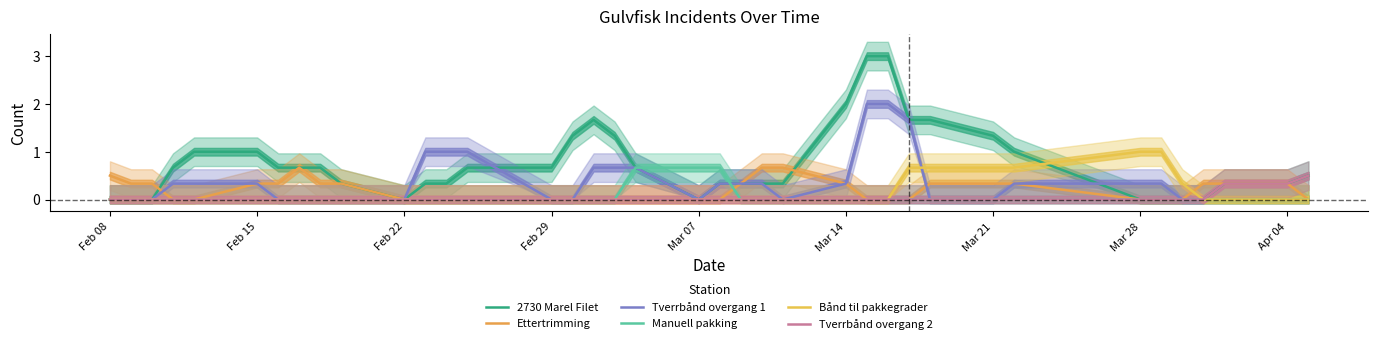

The Ettertrimming series shows 0.4 at Mar 21. True or false?

False